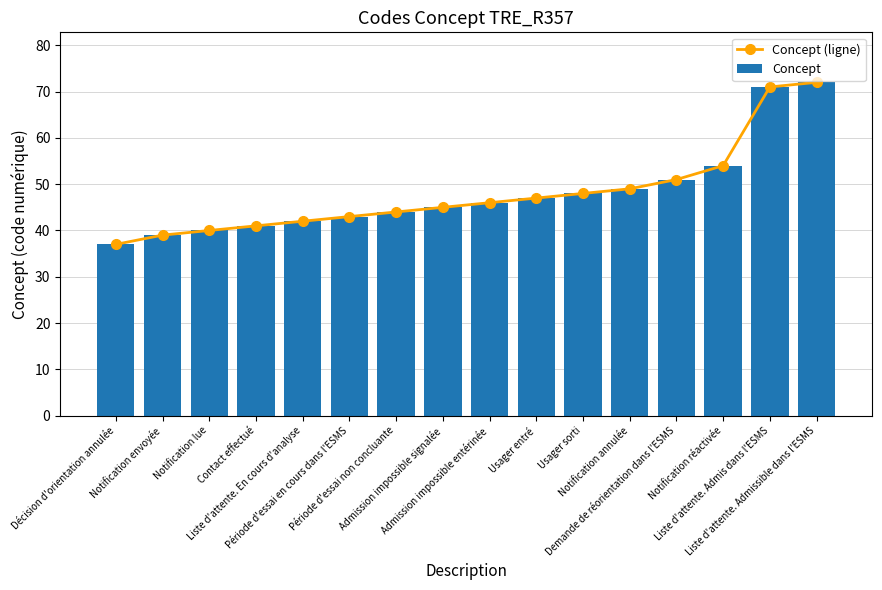

What is the value of the Concept bar at the 3rd from the left?

40